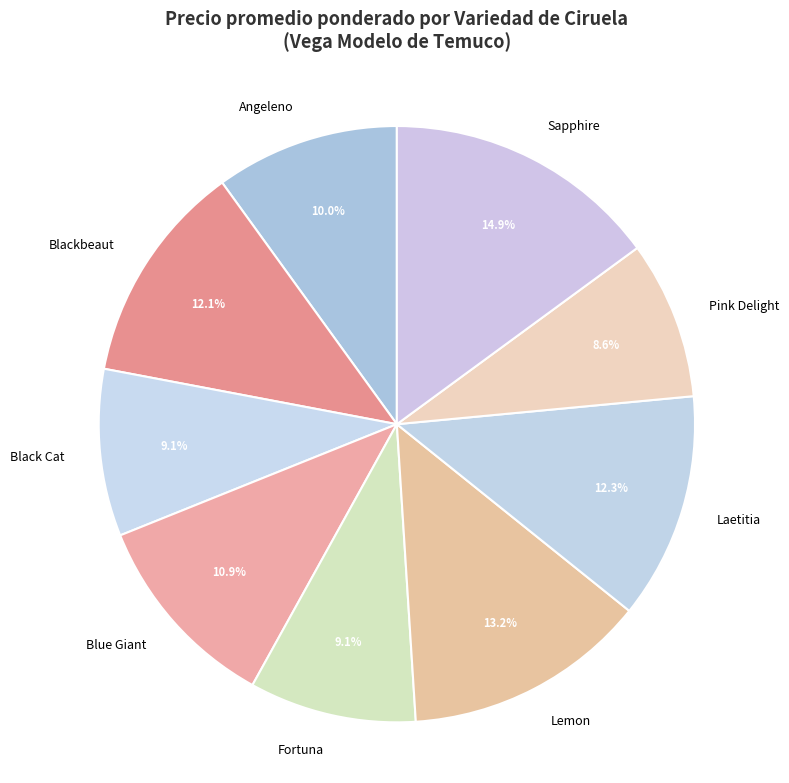

Is it true that Blue Giant is 1% of the pie?

False